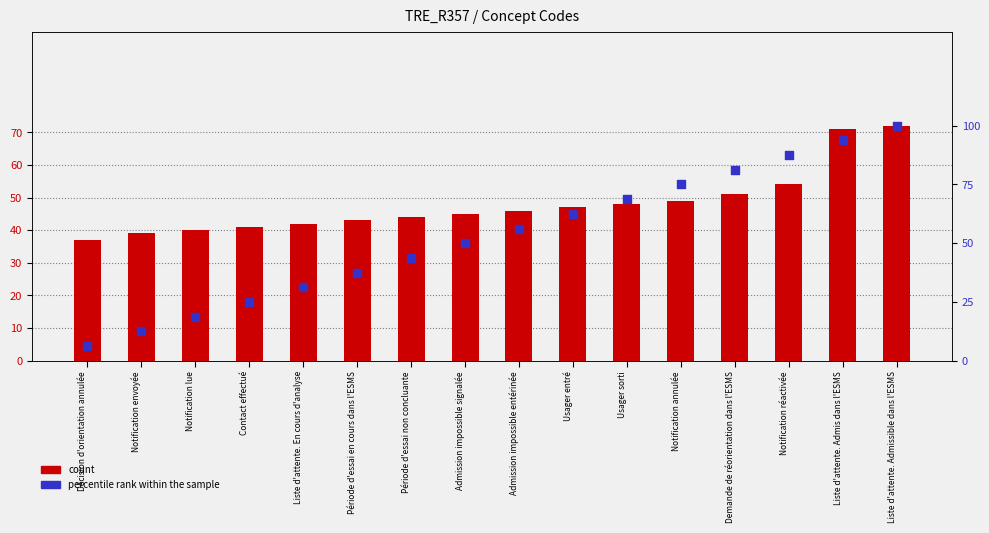

Which series contains the lowest Y value?

percentile rank within the sample